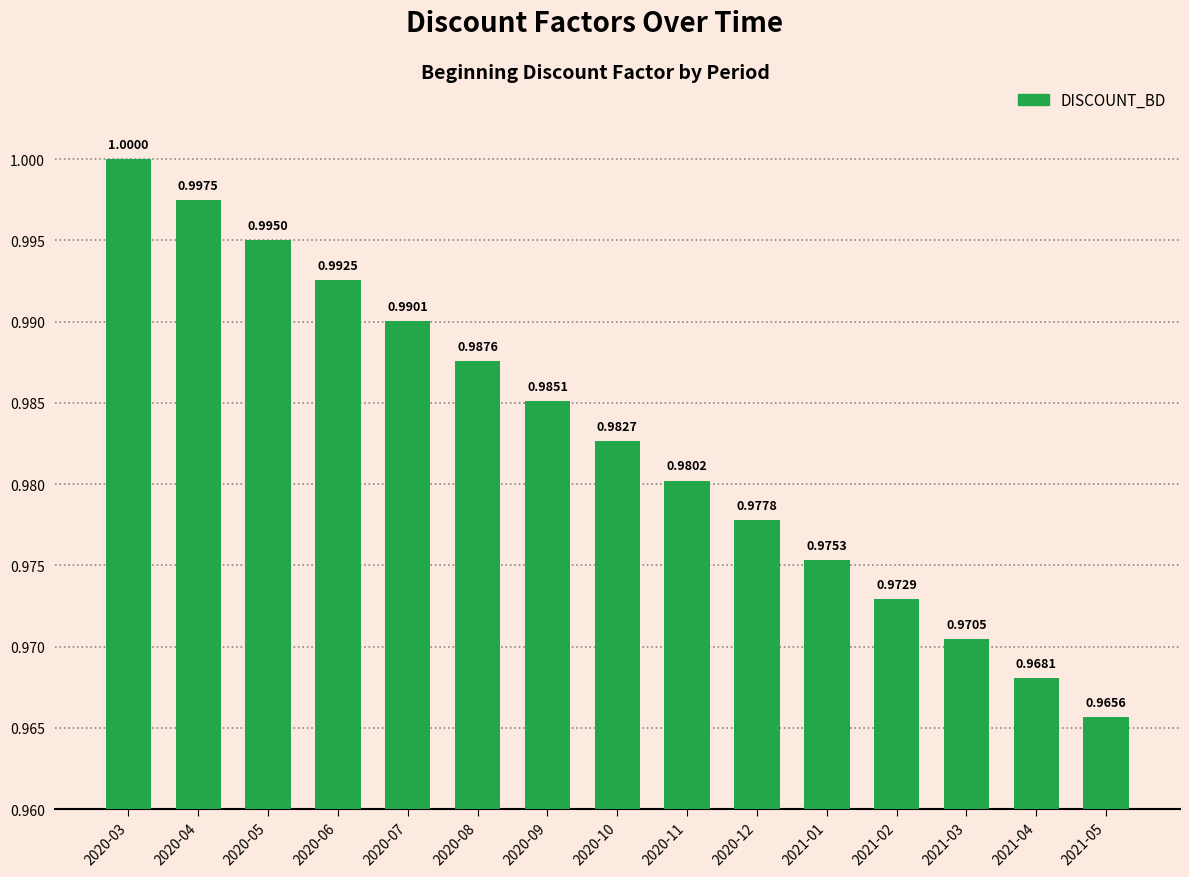

Which label corresponds to the smallest value in the chart?

2021-05